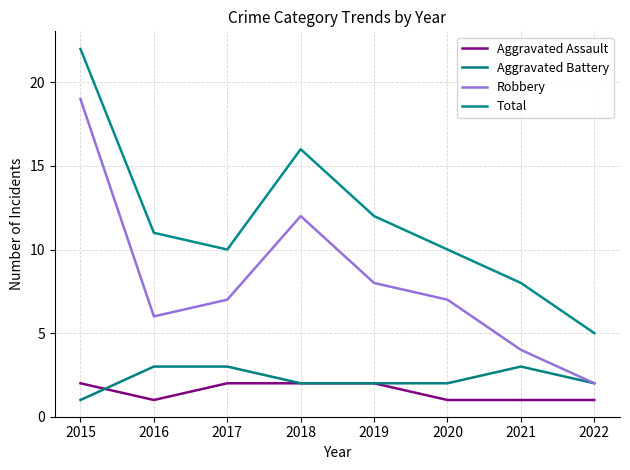

Count the number of categories in the chart.

8